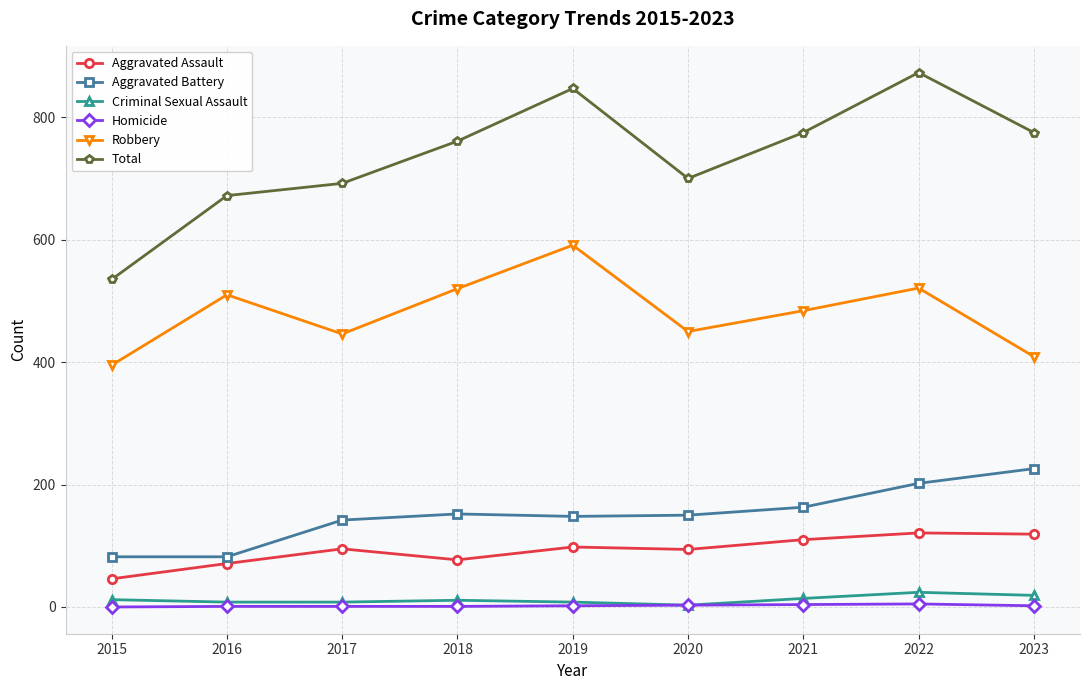

The Total series shows 1360 at 2022. True or false?

False